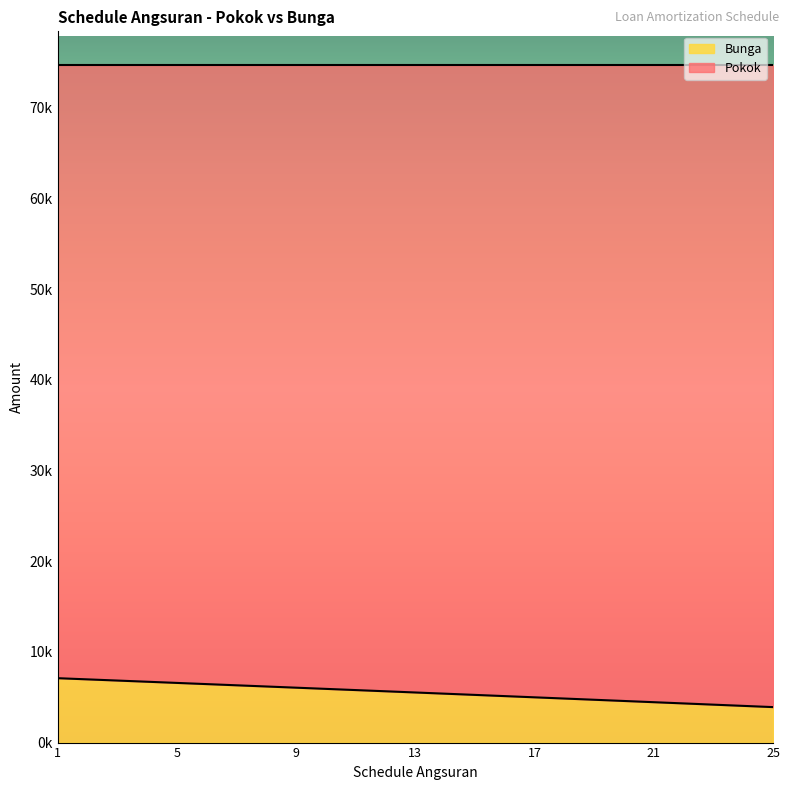

What is the approximate value at 20?

4589.6